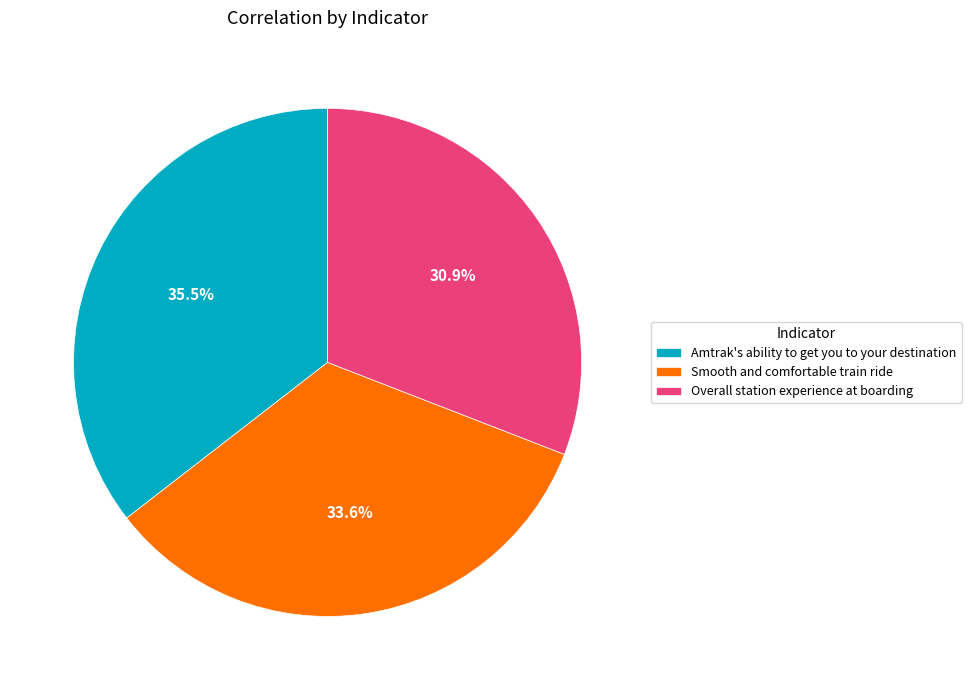

To the nearest percent, what is the difference between the Overall station experience at boarding and Smooth and comfortable train ride slice percentages?

3%